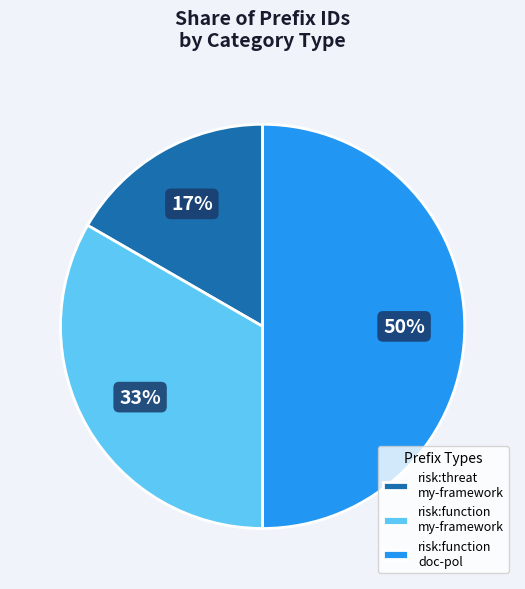

How many slices are in this pie chart?

3